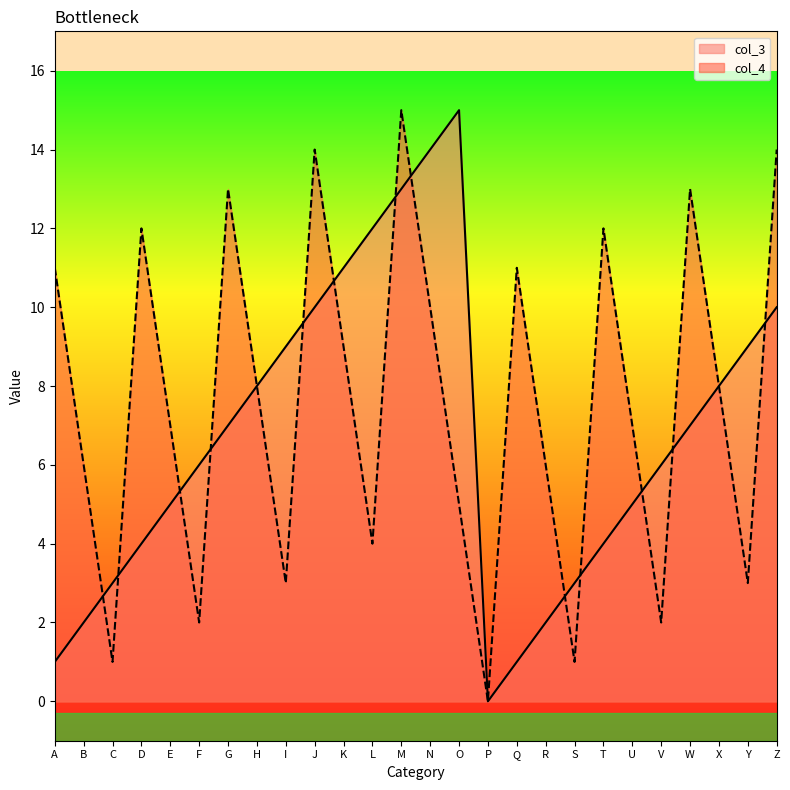

Is the value of col_3 at Z greater than the value of col_4 at F?

Yes